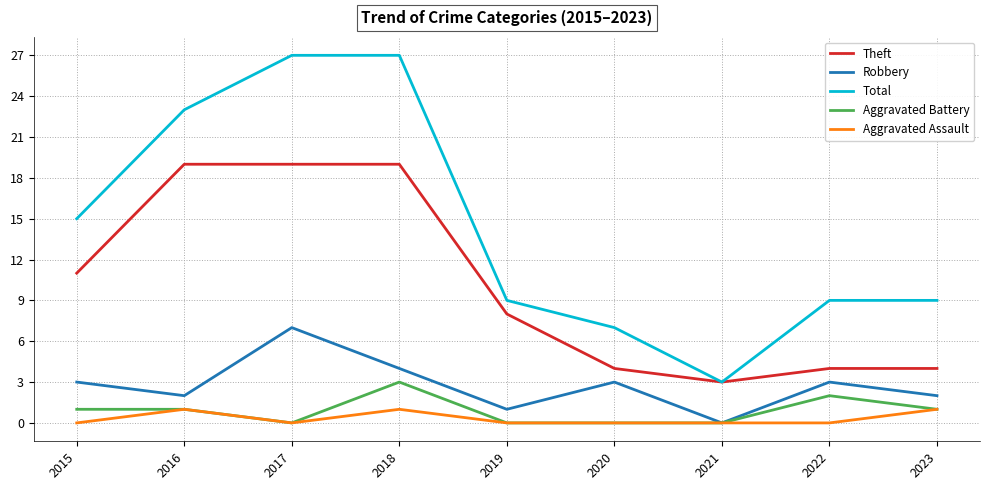

What is the highest value of the Total series?

27